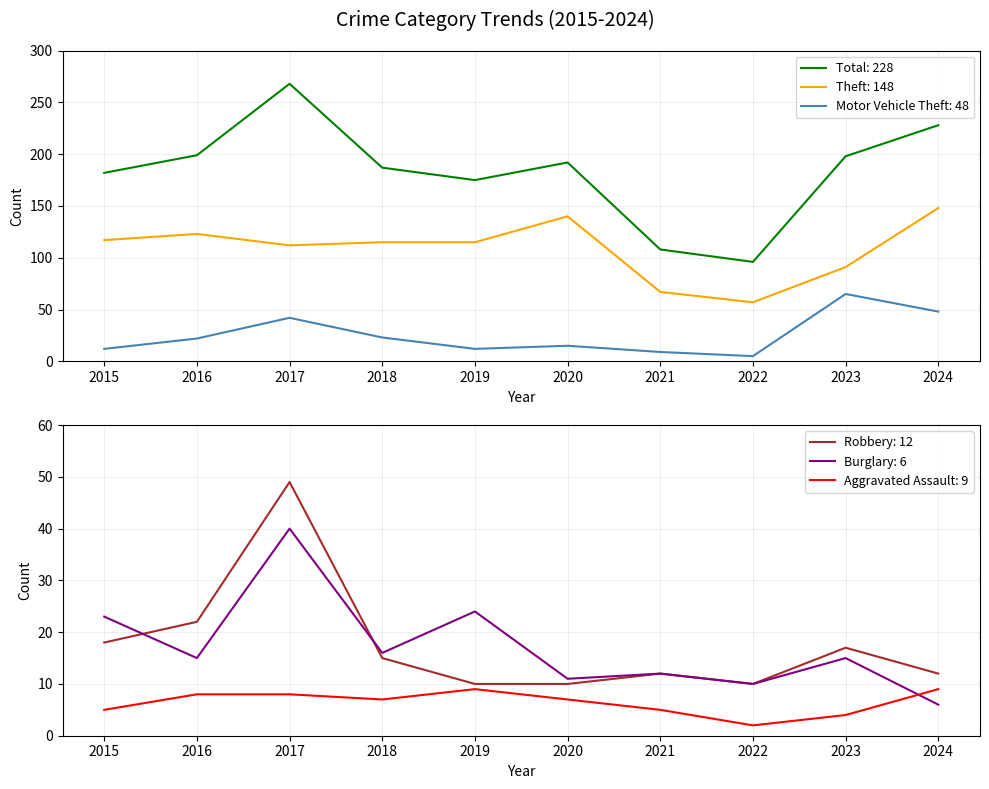

Rank the categories by Robbery value from lowest to highest.

2019, 2020, 2022, 2021, 2024, 2018, 2023, 2015, 2016, 2017